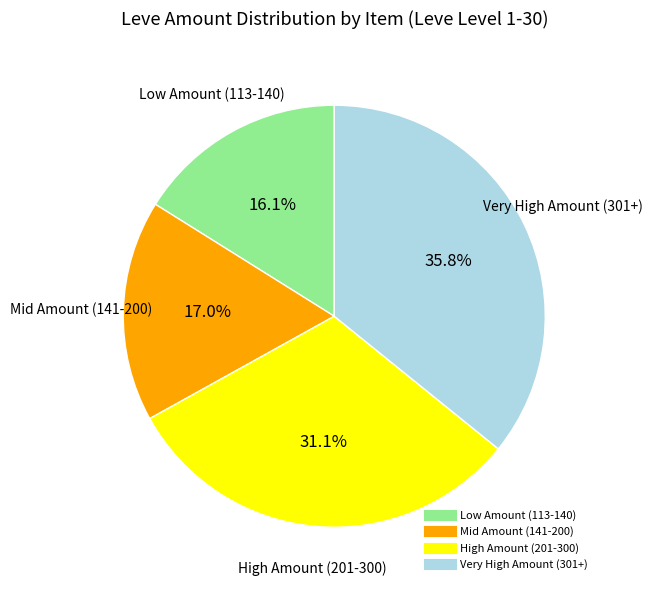

Is there a majority slice in this chart?

No